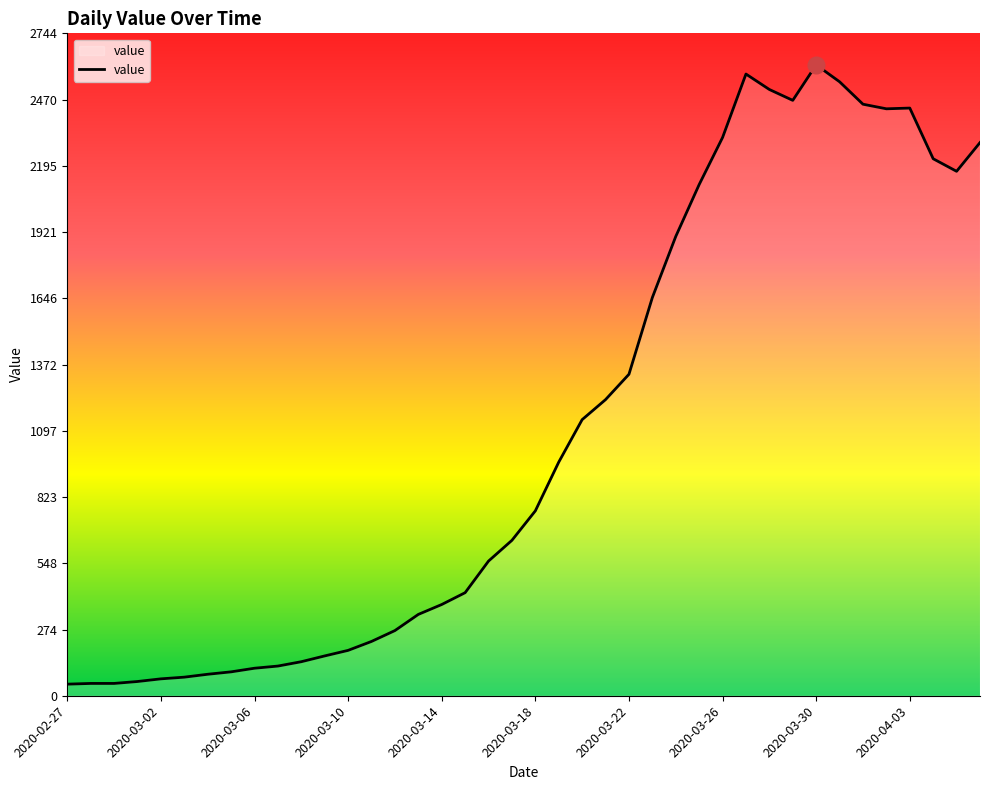

What is the maximum value shown in the chart?

2614